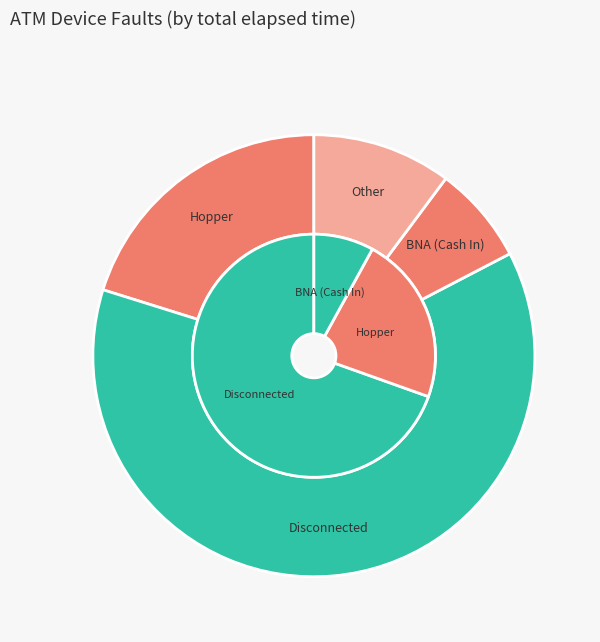

Is there a majority slice in this chart?

Yes